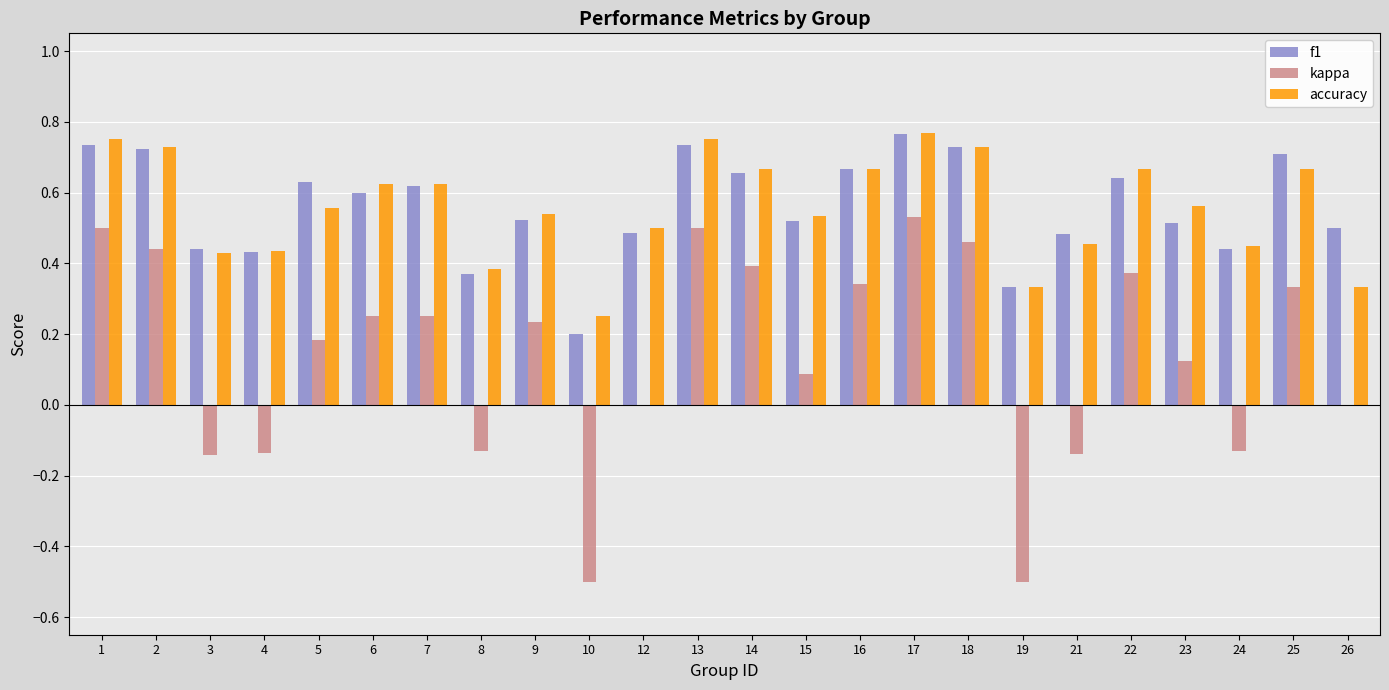

Which series changed the most between 17 and 26?

kappa